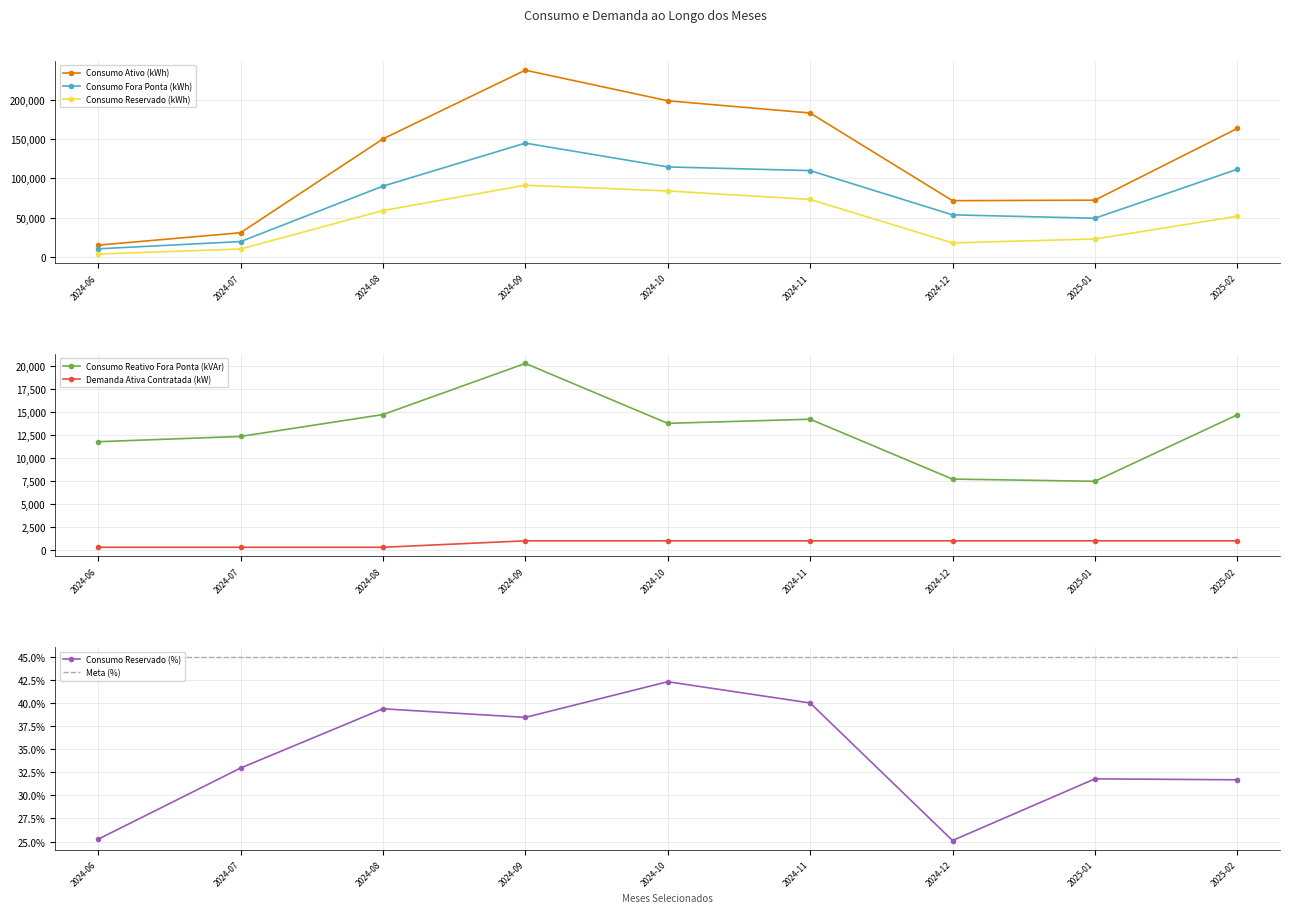

What is the difference between the highest and lowest values at 2024-10?

198793.1